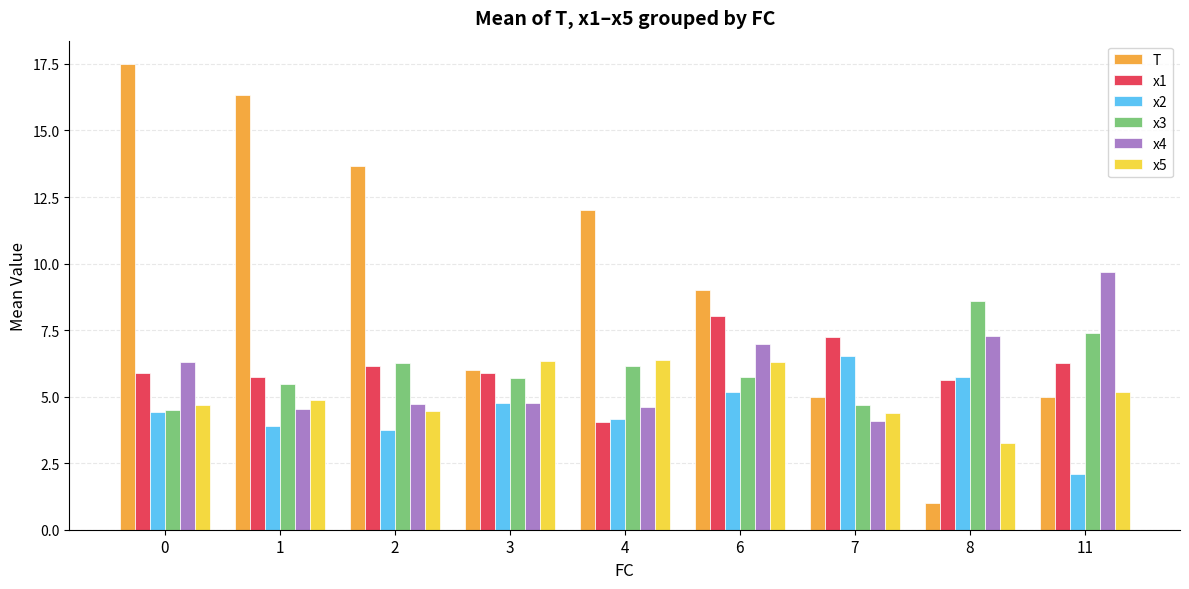

Between 2 and 8, which series saw the biggest shift?

T